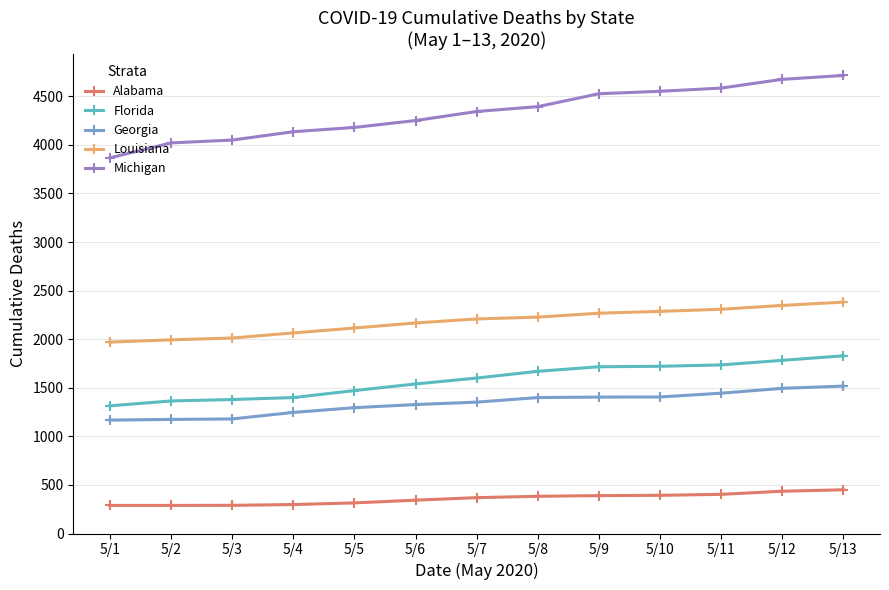

Is the value of Alabama at 5/3 greater than the value of Florida at 5/9?

No